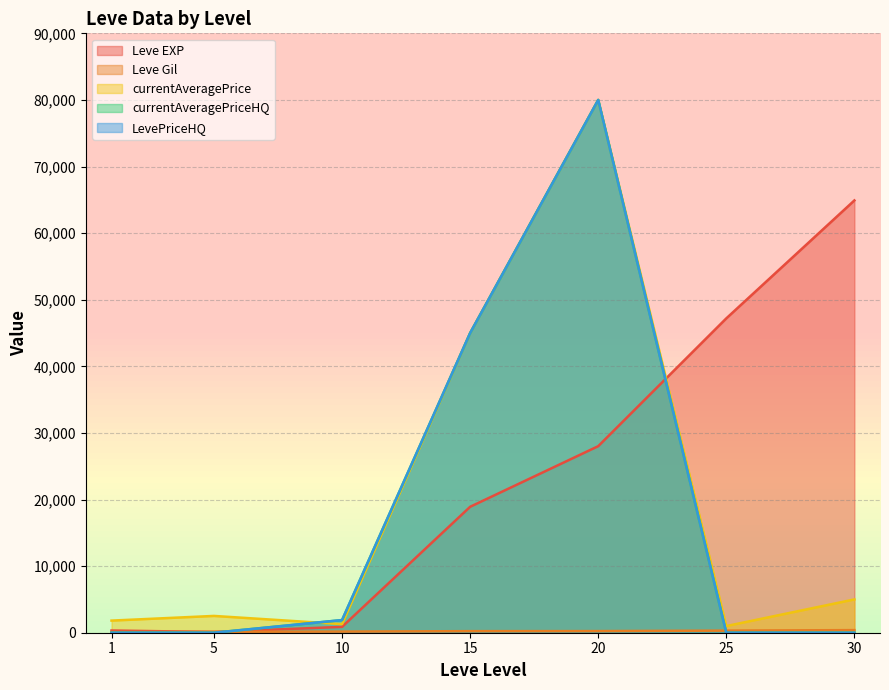

At which label does currentAveragePriceHQ reach its minimum?

1